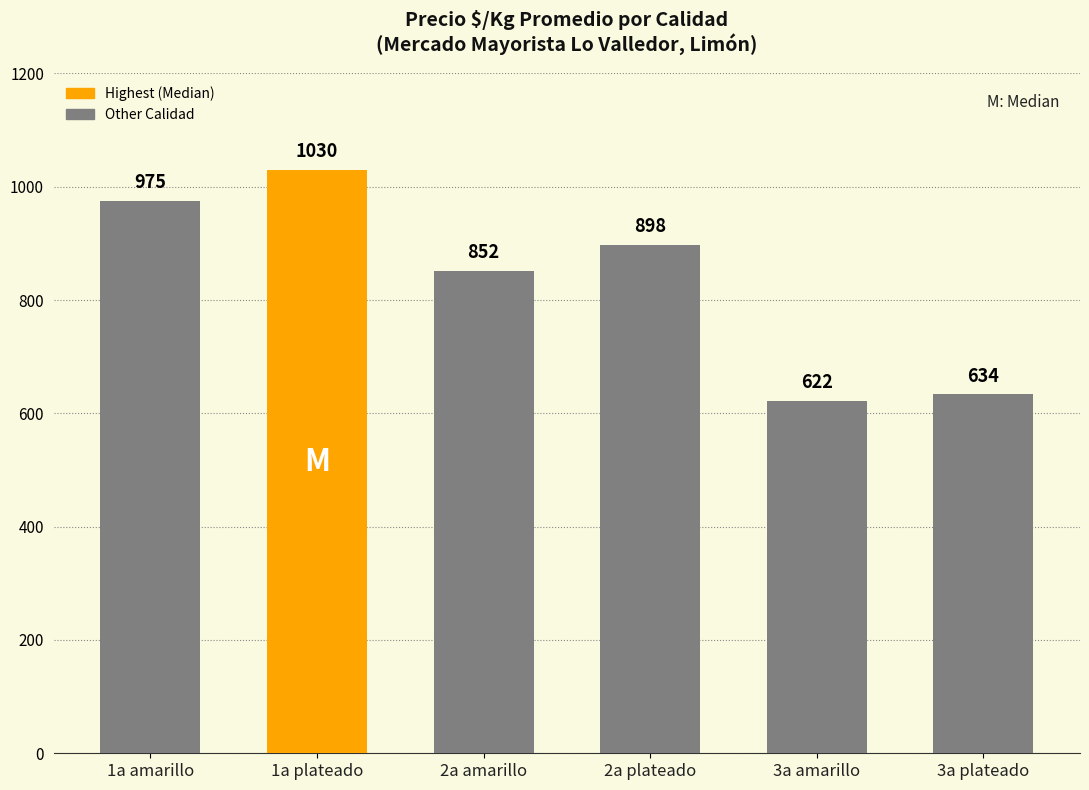

Reading left to right, what are all the values shown in this chart?

1a amarillo=975	1a plateado=1030	2a amarillo=852	2a plateado=898	3a amarillo=622	3a plateado=634